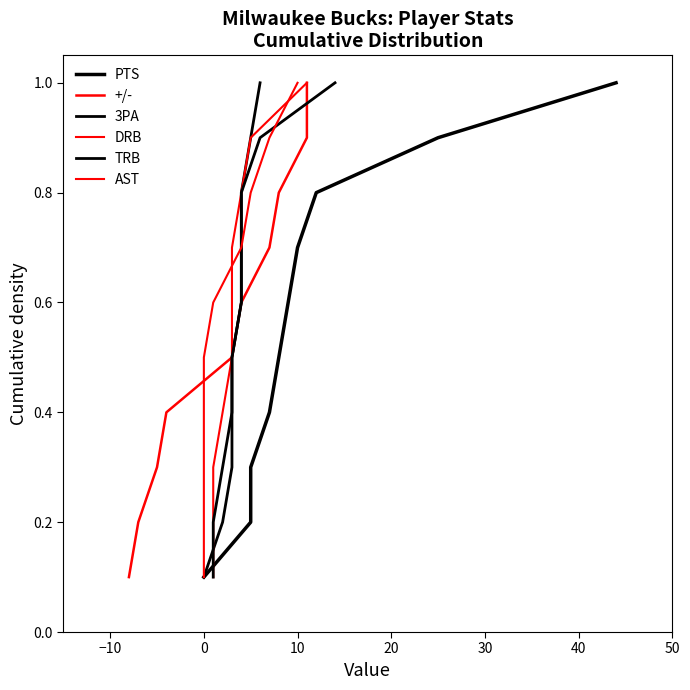

What value does the AST series have at 30?

0.6